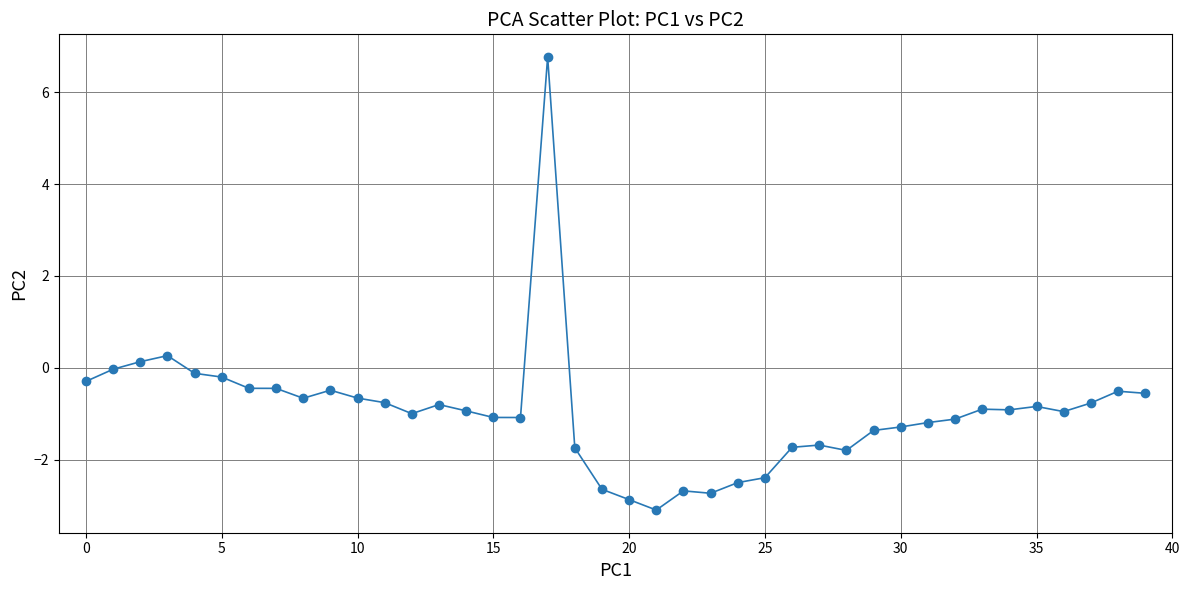

What is the difference between the second highest and second lowest values?

3.1